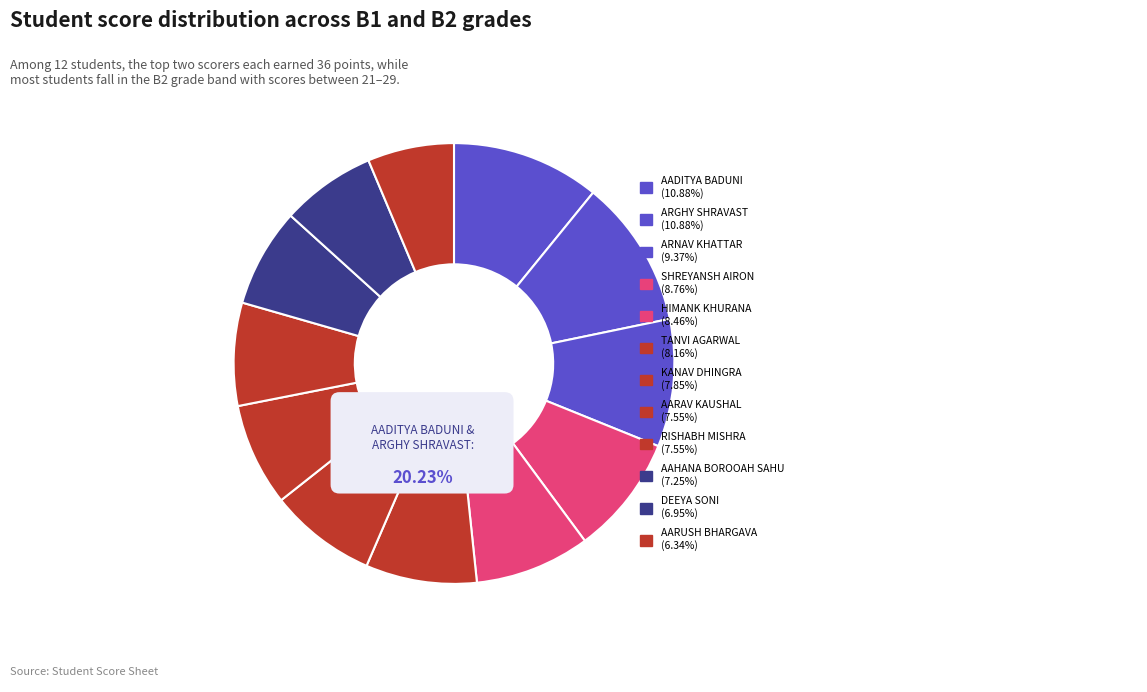

To the nearest percent, what is the difference between the largest and smallest slice percentages?

5%